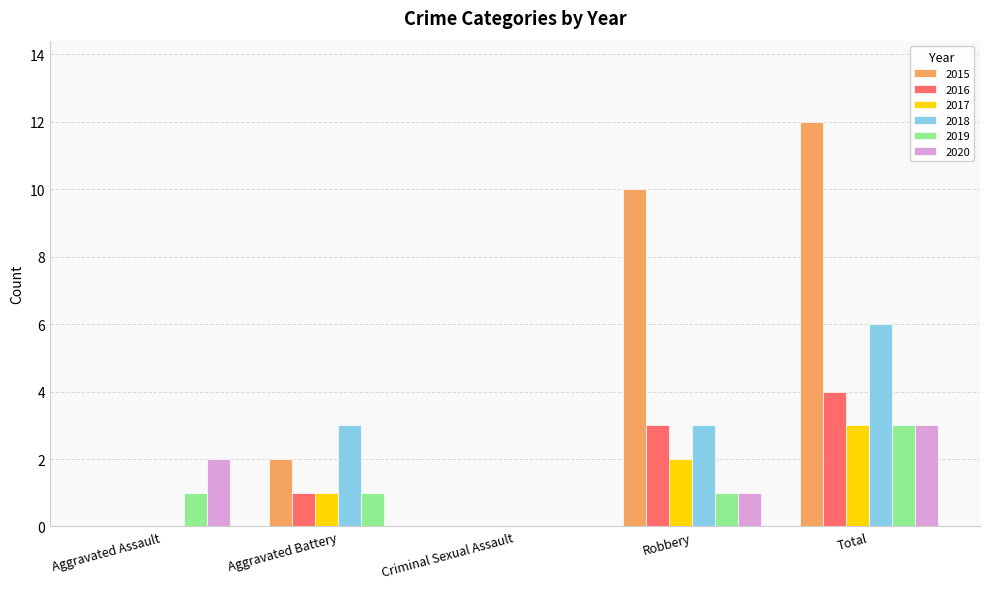

At which category is the sum across all series the highest?

Total